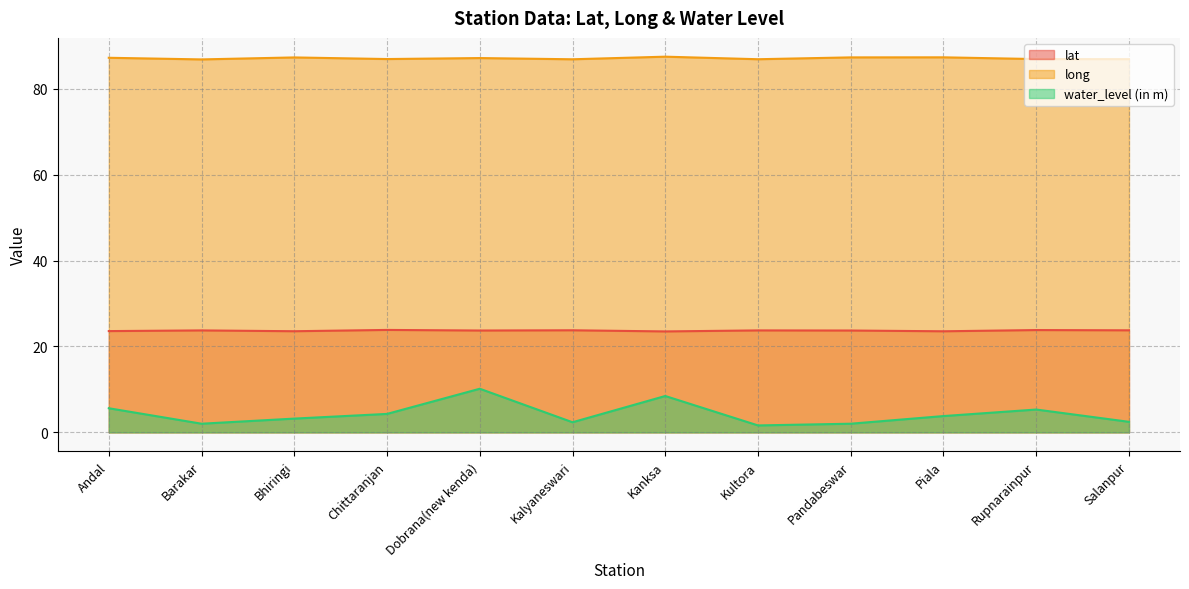

Reading left to right, what are all the values shown in this chart?

lat: Andal=23.6	Barakar=23.7	Bhiringi=23.5	Chittaranjan=23.8	Dobrana(new kenda)=23.7	Kalyaneswari=23.8	Kanksa=23.5	Kultora=23.7	Pandabeswar=23.7	Piala=23.5	Rupnarainpur=23.8	Salanpur=23.8
long: Andal=87.2	Barakar=86.8	Bhiringi=87.3	Chittaranjan=86.9	Dobrana(new kenda)=87.1	Kalyaneswari=86.8	Kanksa=87.5	Kultora=86.9	Pandabeswar=87.3	Piala=87.3	Rupnarainpur=86.9	Salanpur=86.9
water_level (in m): Andal=5.6	Barakar=2.0	Bhiringi=3.2	Chittaranjan=4.3	Dobrana(new kenda)=10.2	Kalyaneswari=2.4	Kanksa=8.5	Kultora=1.6	Pandabeswar=2.0	Piala=3.8	Rupnarainpur=5.3	Salanpur=2.5